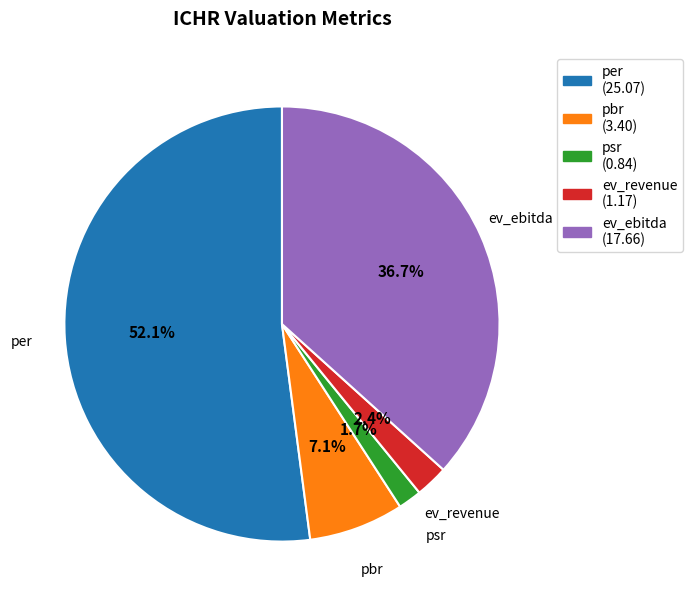

To the nearest percent, what is the difference between the ev_revenue and psr slice percentages?

1%